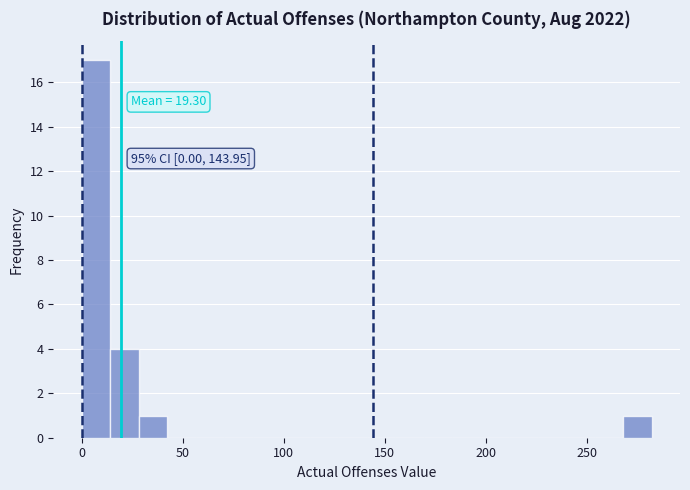

Around what value on the x-axis is the tallest bar? Give the approximate position of its centre, as read against the axis.

5